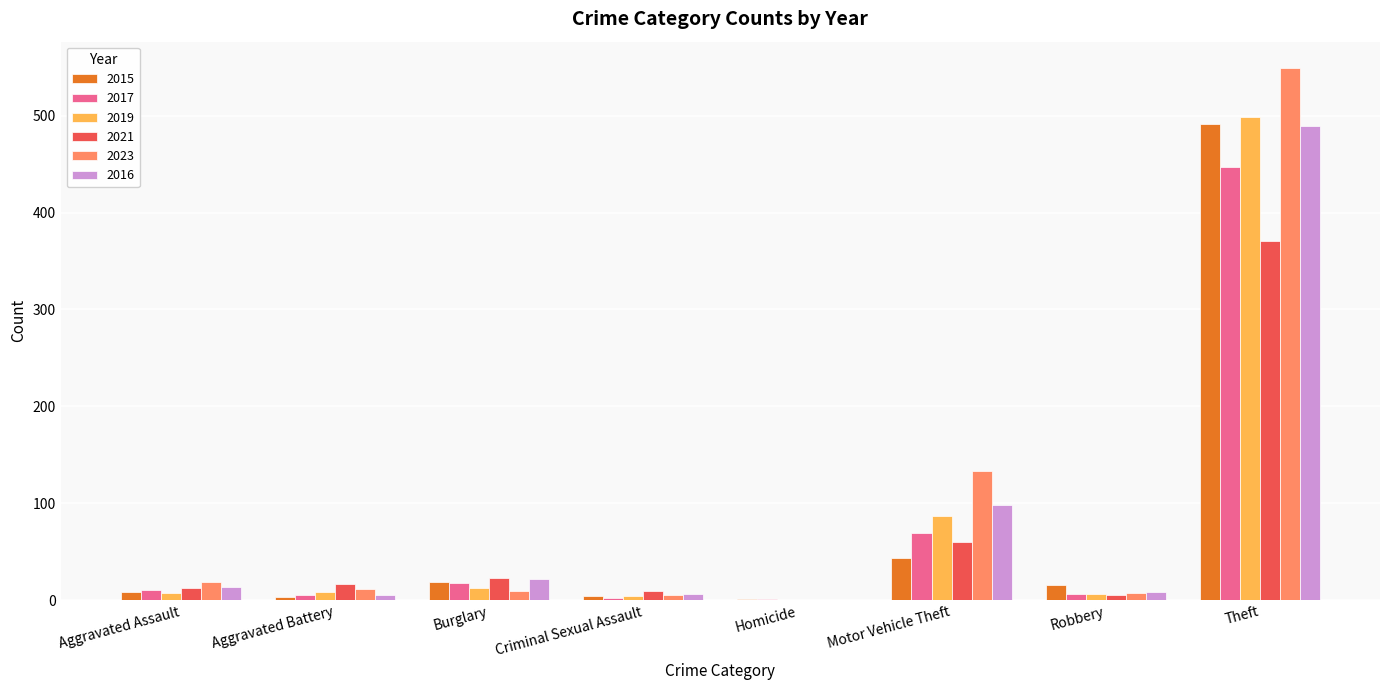

What is the maximum value shown in the chart?

549